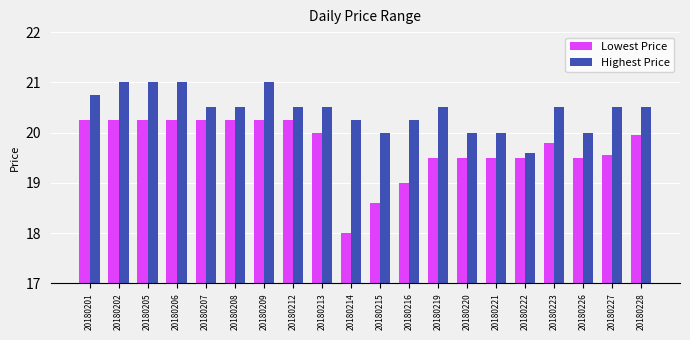

Which series has the largest total across all categories?

Highest Price